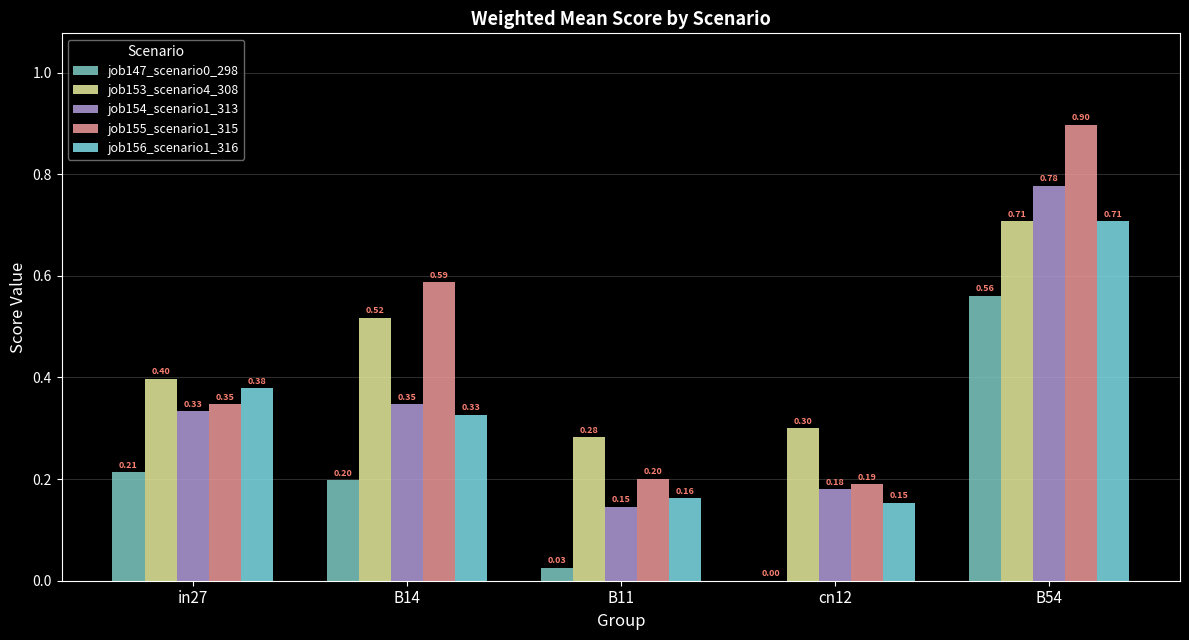

What is the total value across all series at B14?

2.0